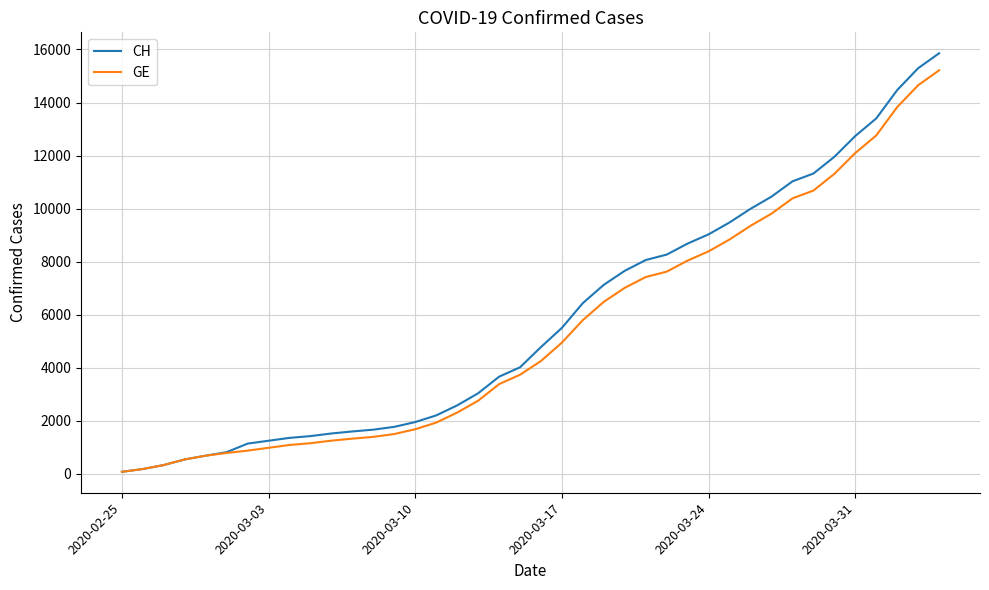

What is the difference between the second highest and minimum values in the GE series?

14580